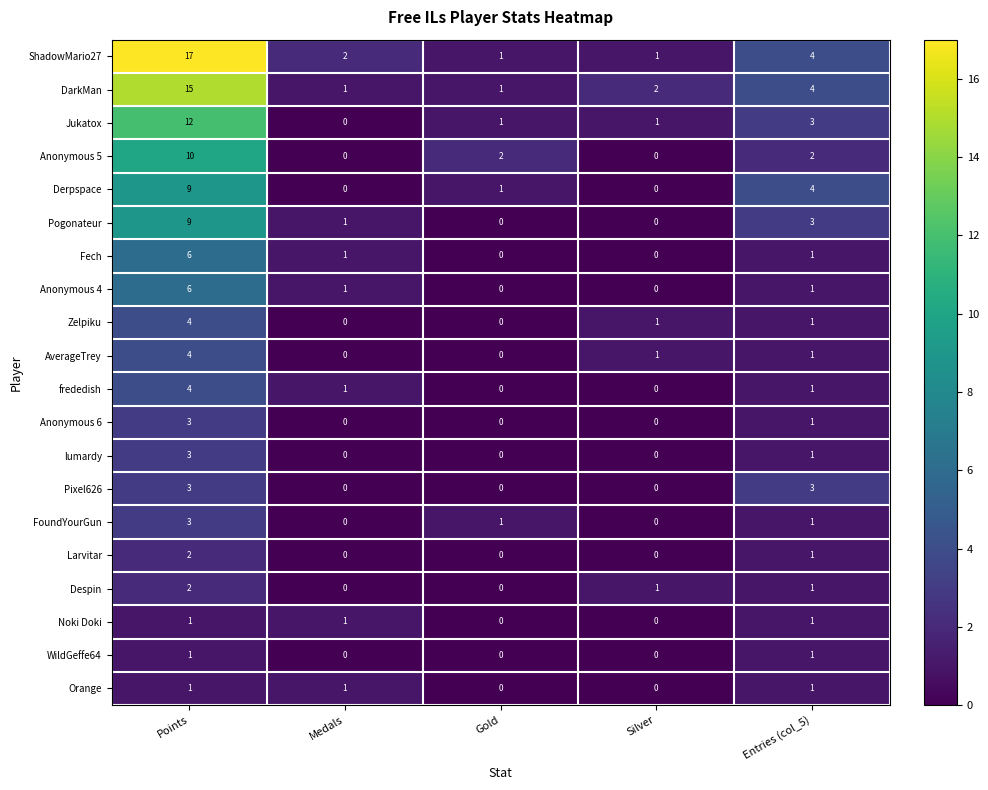

At which category is the sum across all series the highest?

Points